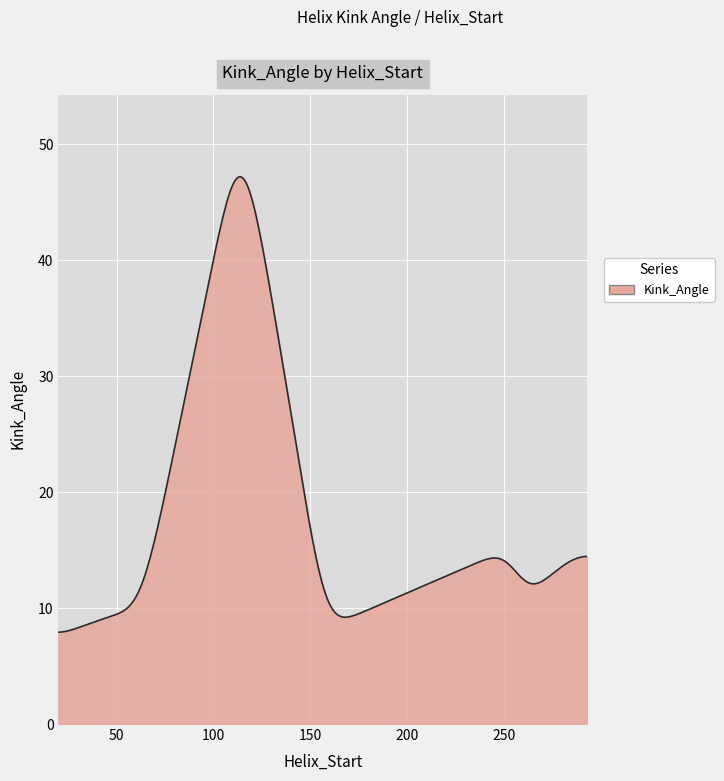

What is the difference between the maximum and minimum values?

39.3